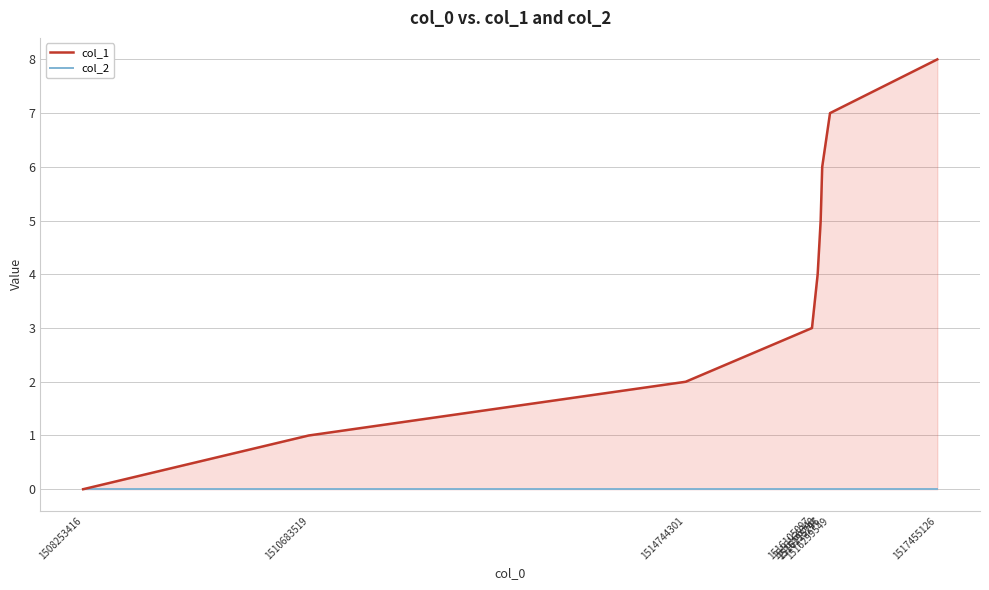

True or false: col_2 and col_1 cross at least once.

False